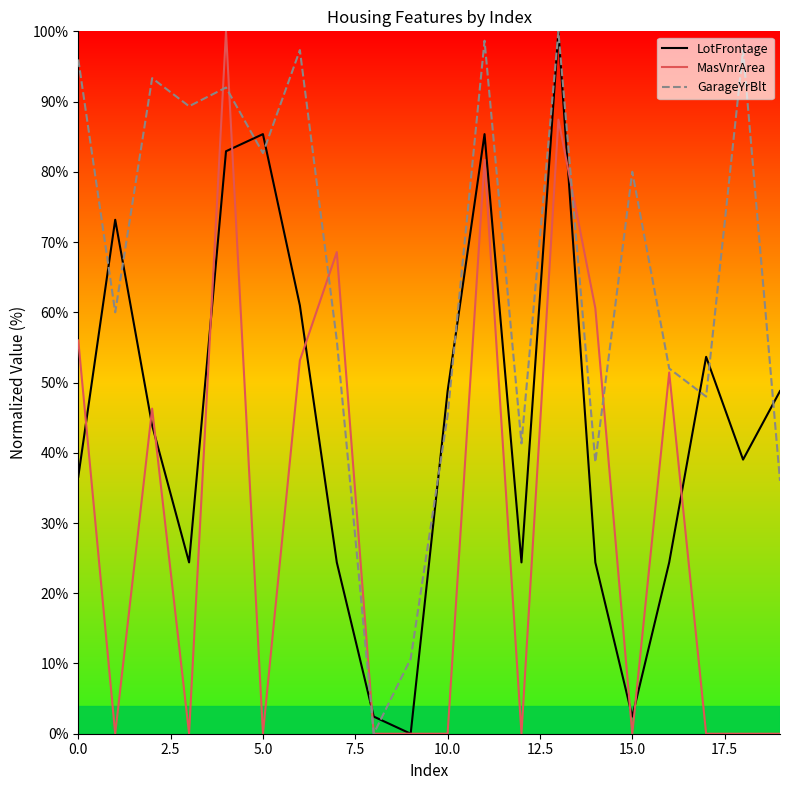

Reading left to right, what are all the values shown in this chart?

LotFrontage: 36.6	73.2	43.9	24.4	82.9	85.4	61.0	24.4	2.4	0.0	48.8	85.4	24.4	100.0	24.4	2.4	24.4	53.7	39.0	48.8
MasVnrArea: 56.0	0.0	46.3	0.0	100.0	0.0	53.1	68.6	0.0	0.0	0.0	81.7	0.0	87.4	60.6	0.0	51.4	0.0	0.0	0.0
GarageYrBlt: 96.0	60.0	93.3	89.3	92.0	82.7	97.3	56.0	0.0	10.7	45.3	98.7	41.3	100.0	38.7	80.0	52.0	48.0	97.3	36.0